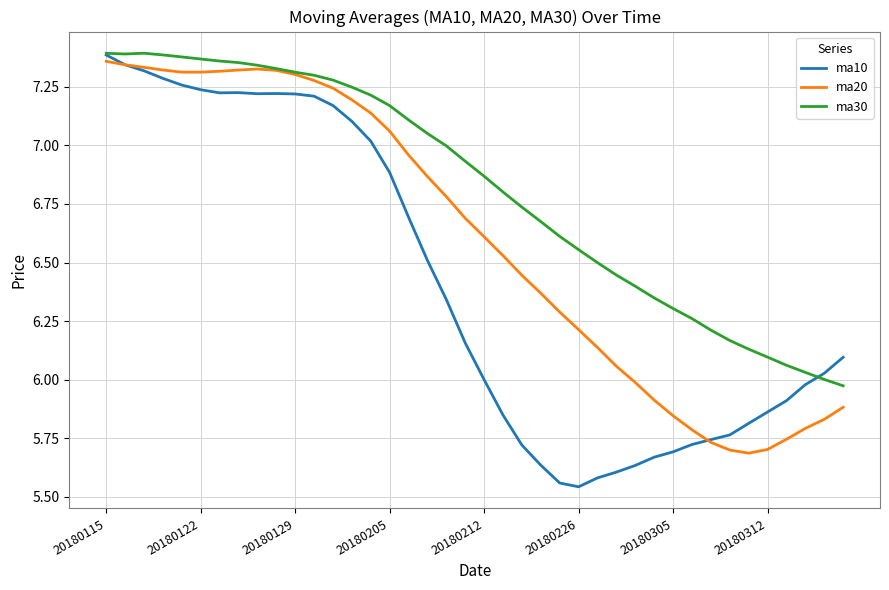

List the series in order of their overall mean, lowest first.

ma10, ma20, ma30